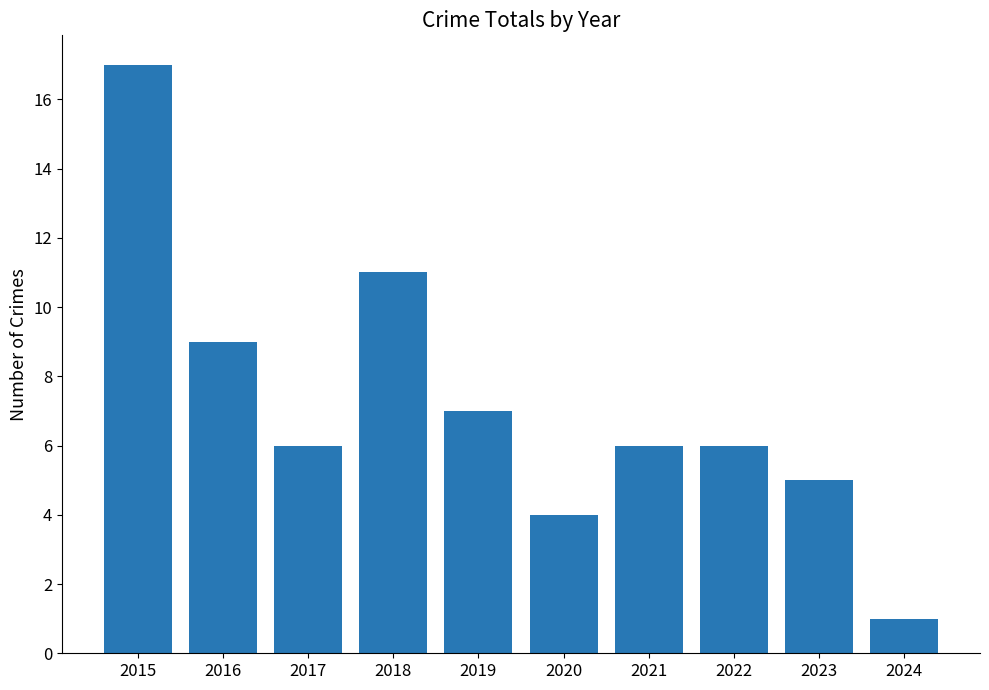

What is the difference between the second highest and minimum values?

10